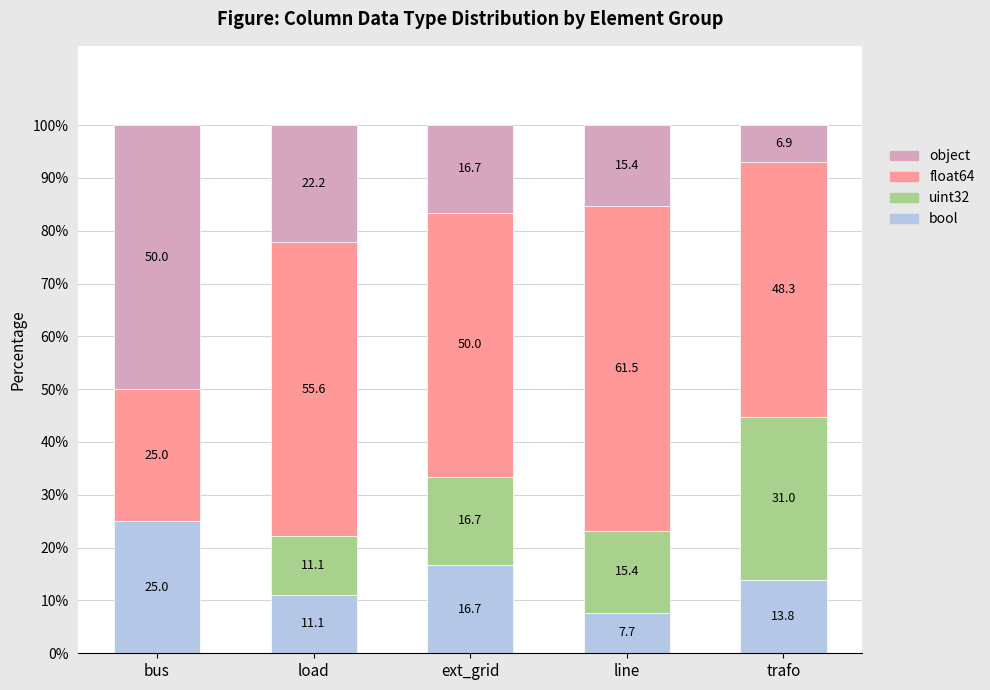

At which category is the sum across all series the highest?

ext_grid